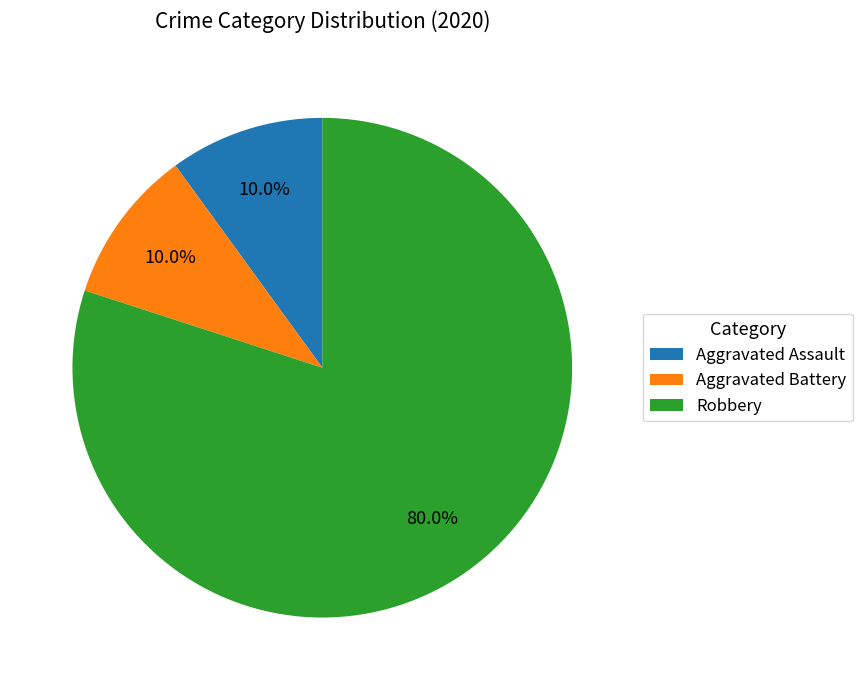

Which category has the biggest portion of the pie?

Robbery